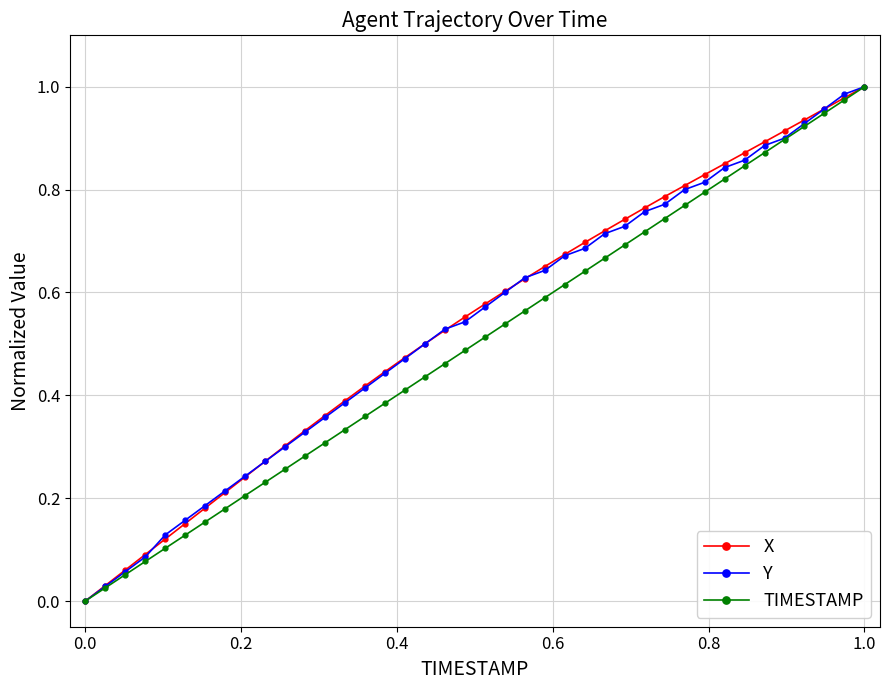

The TIMESTAMP series shows 0.0 at 0.0. True or false?

True